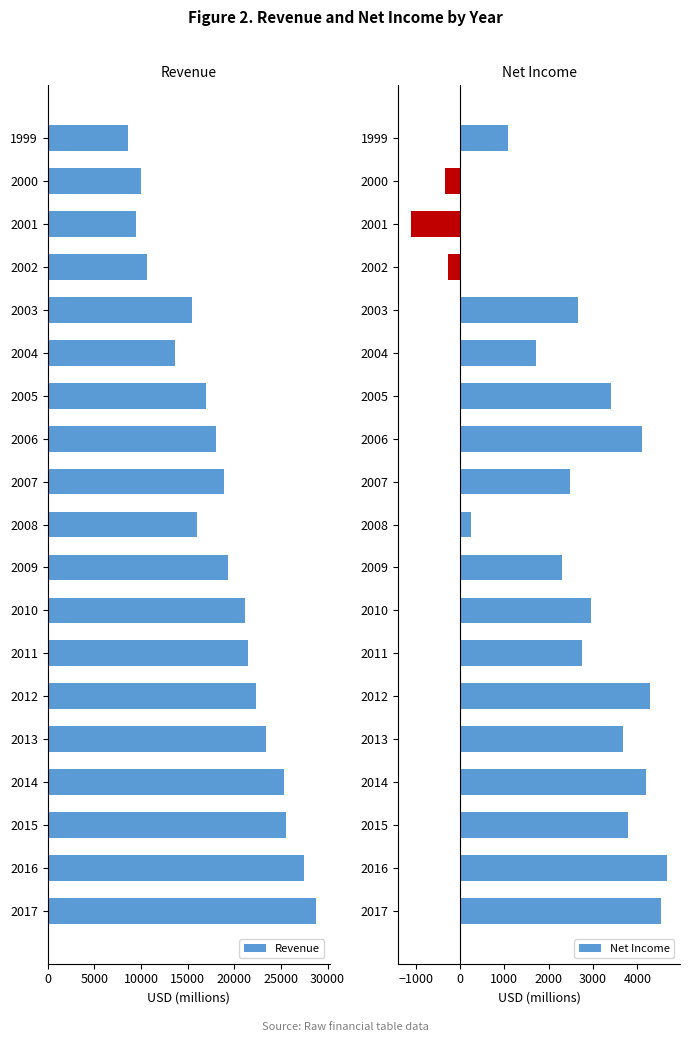

Which category has the lowest value in the Revenue series?

1999